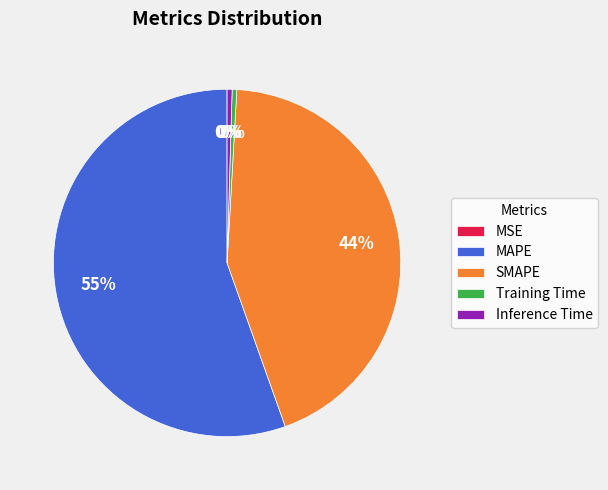

The SMAPE slice represents 34% of the pie. True or false?

False